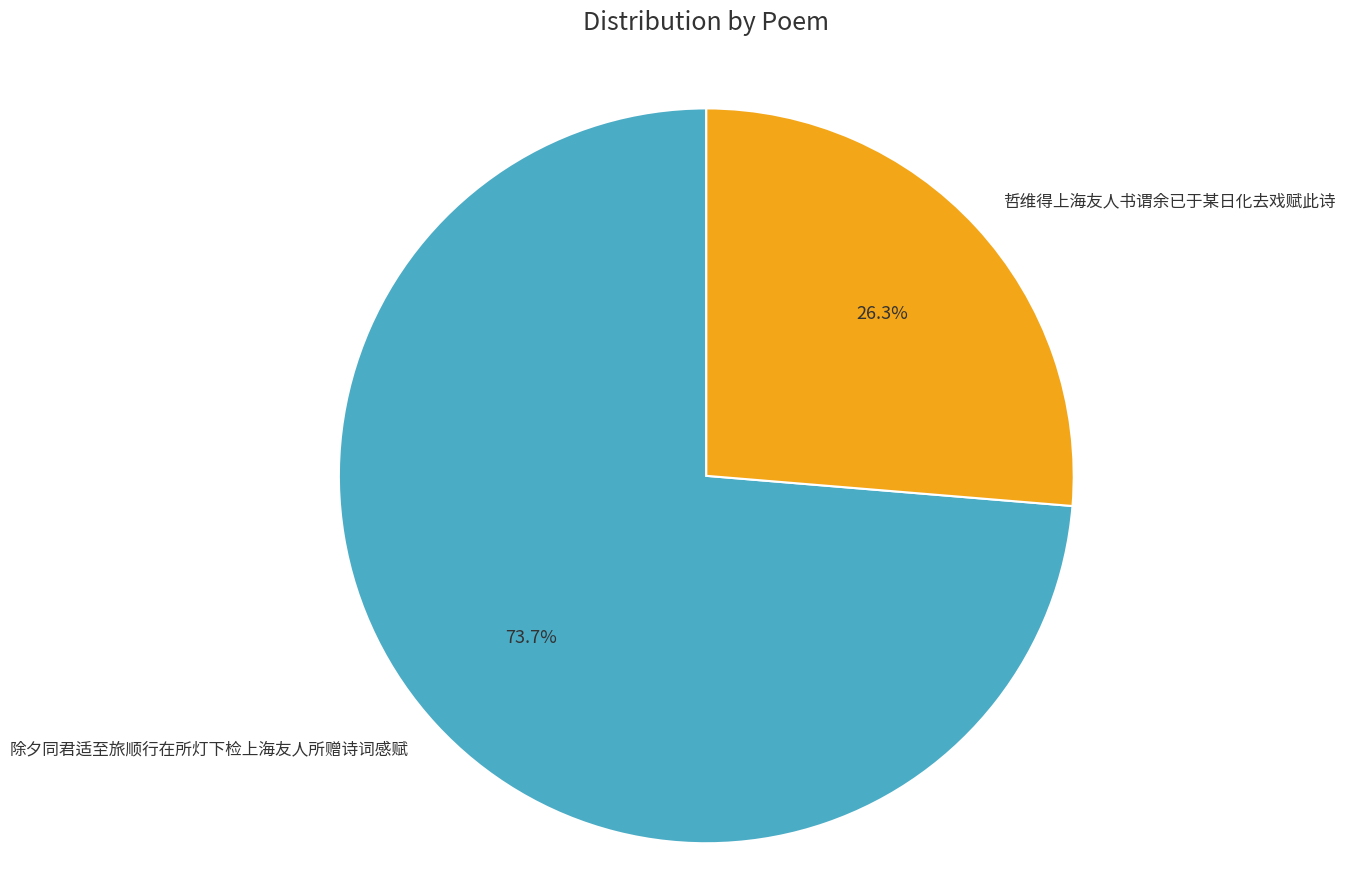

Rank the categories by value from highest to lowest.

除夕同君适至旅顺行在所灯下检上海友人所赠诗词感赋, 哲维得上海友人书谓余已于某日化去戏赋此诗